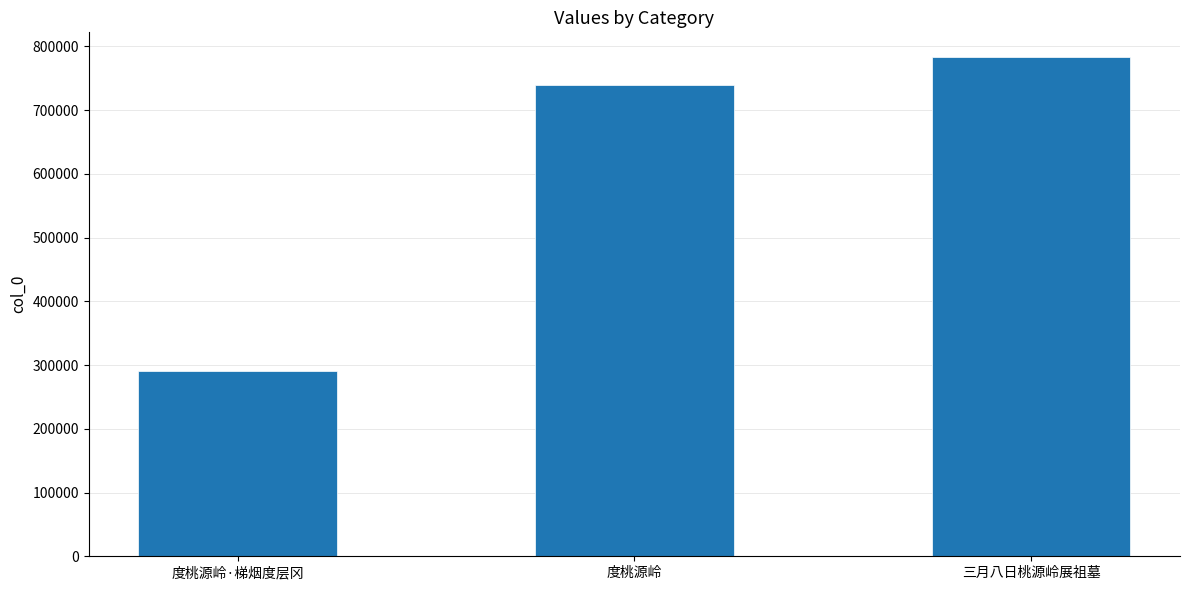

The value at 度桃源岭 is 738887. True or false?

True